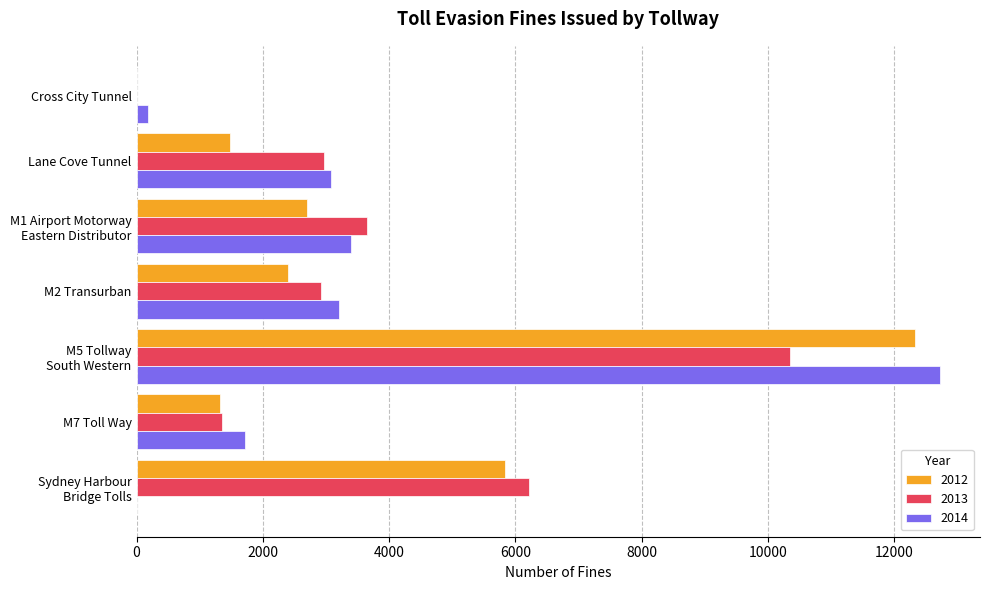

What is the sum of all 2013 values?

27463